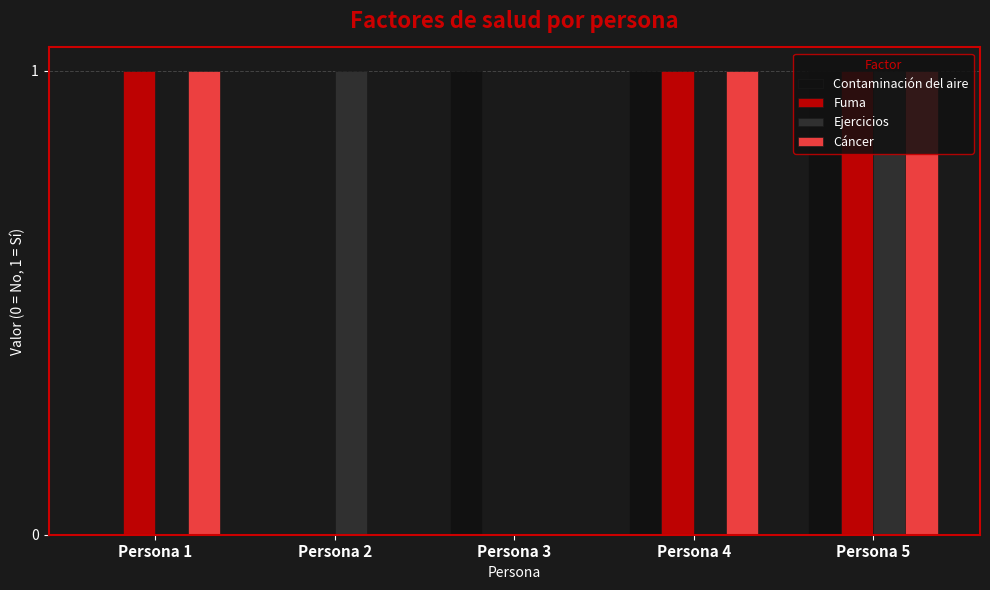

Is the value of Contaminación del aire at Persona 1 greater than the value of Ejercicios at Persona 2?

No